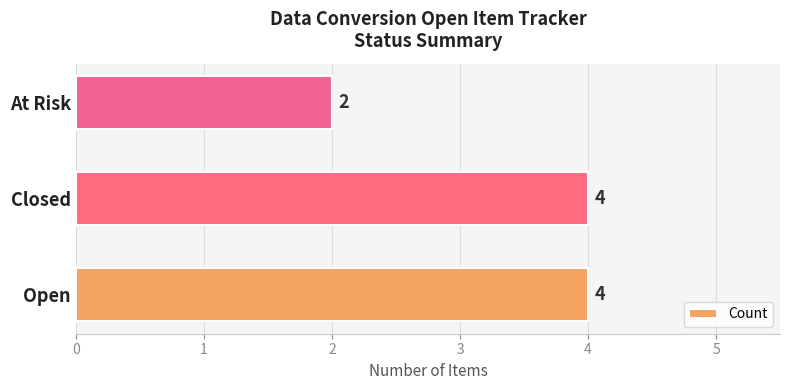

Reading bottom to top, list all the values displayed in this chart.

4	4	2